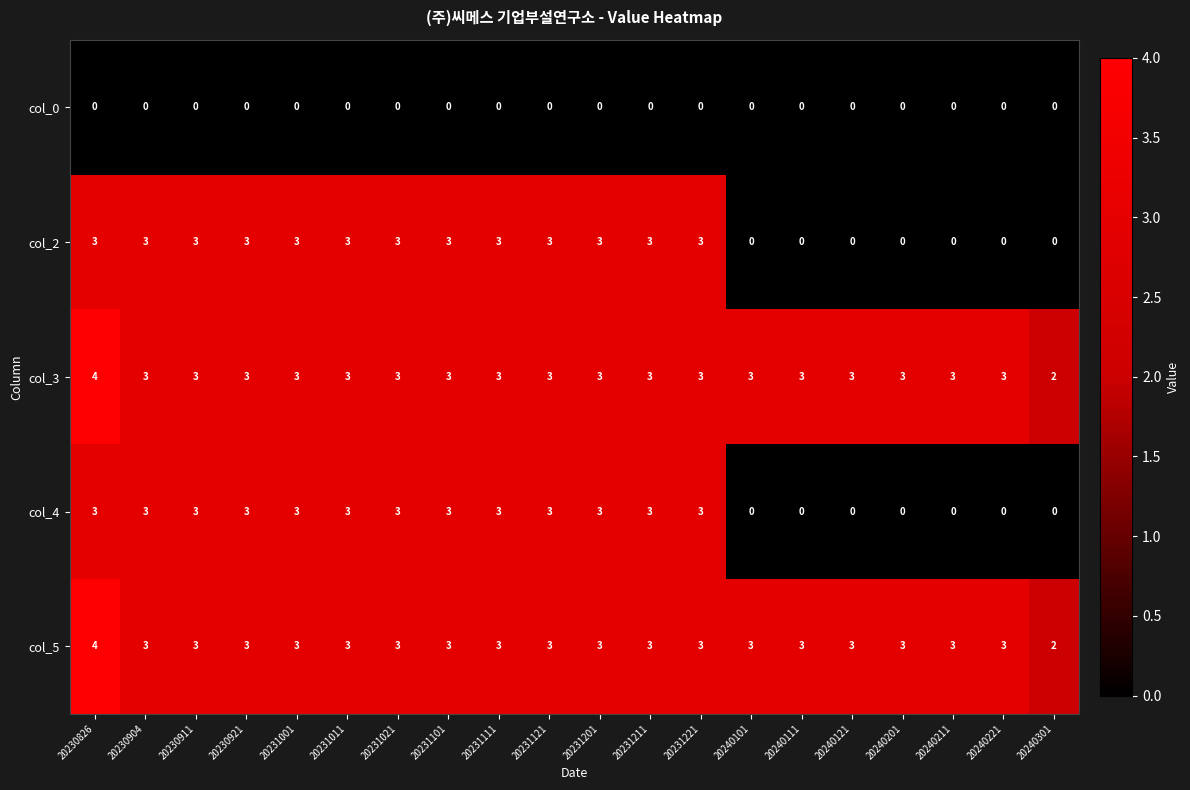

Is it true that col_4 equals 3 at 20230921?

True